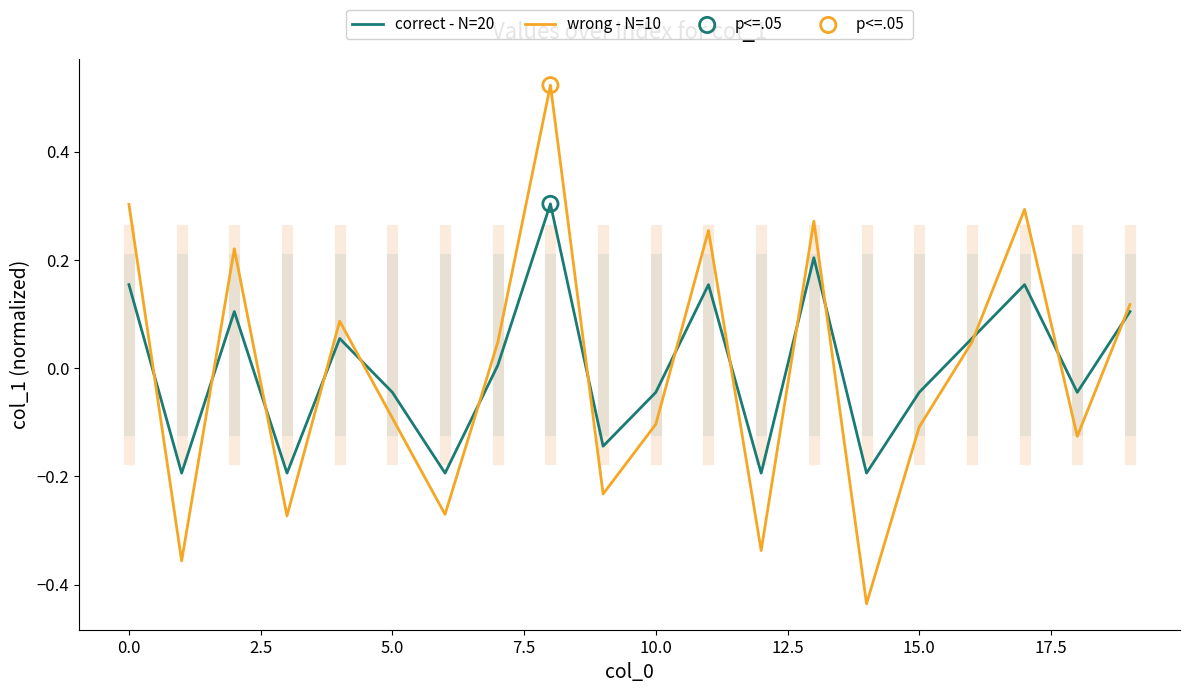

Which series has the largest range (max minus min)?

wrong - N=10